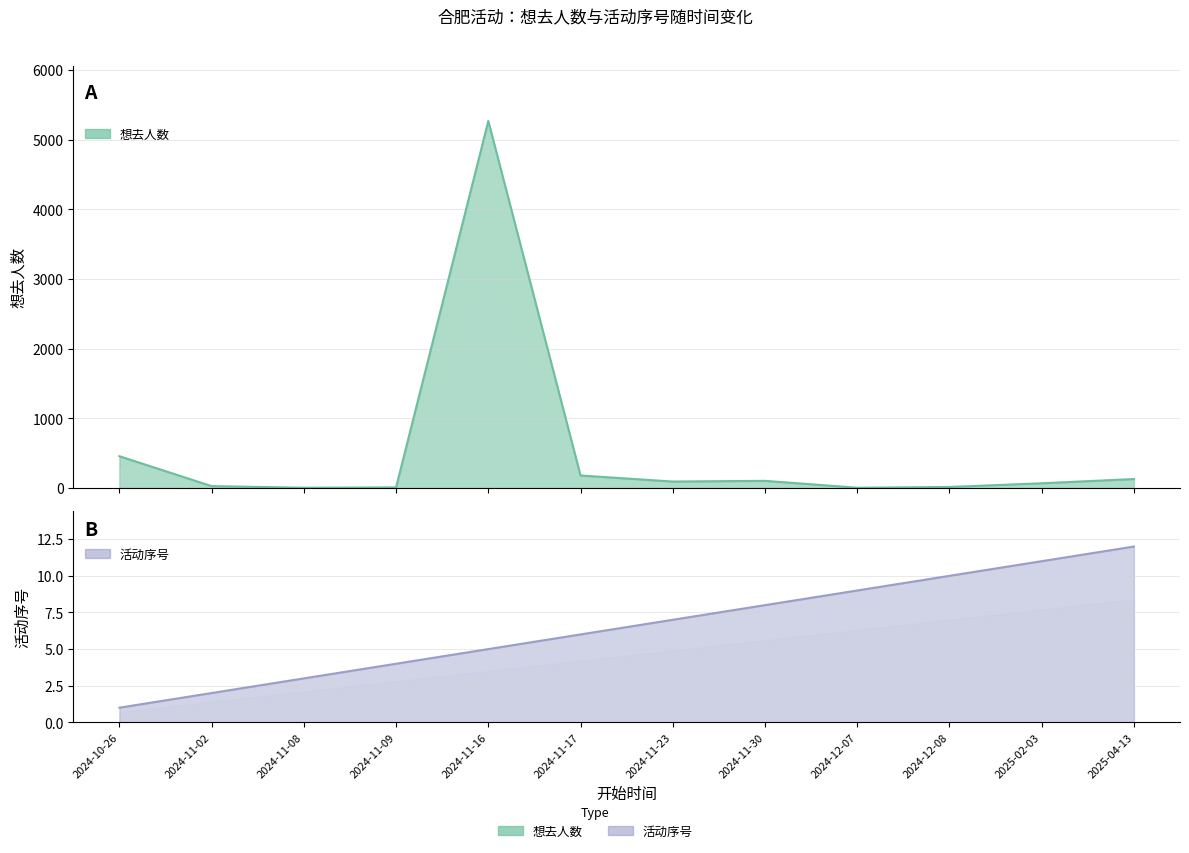

What is the difference between the row_index values at 2024-11-08 and 2024-11-30?

5